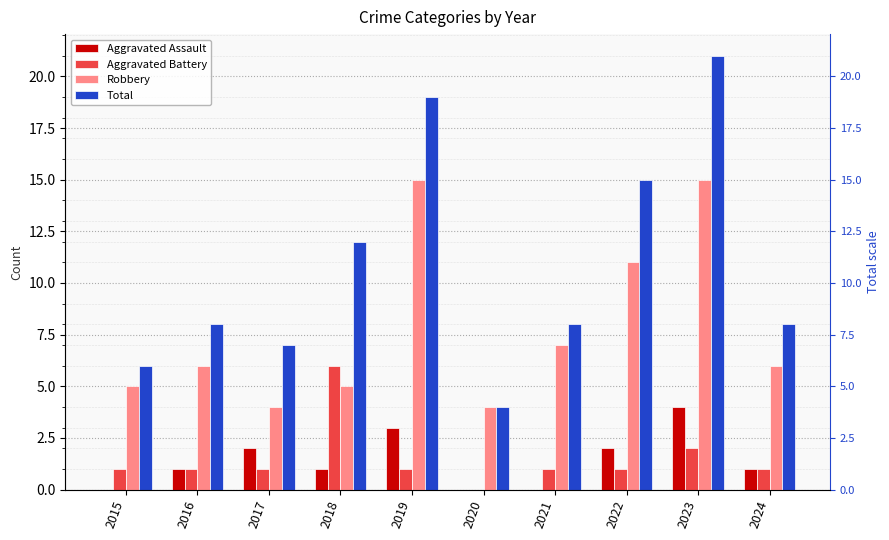

Reading left to right, list all the values displayed in this chart.

Aggravated Assault: 0	1	2	1	3	0	0	2	4	1
Aggravated Battery: 1	1	1	6	1	0	1	1	2	1
Robbery: 5	6	4	5	15	4	7	11	15	6
Total: 6	8	7	12	19	4	8	15	21	8